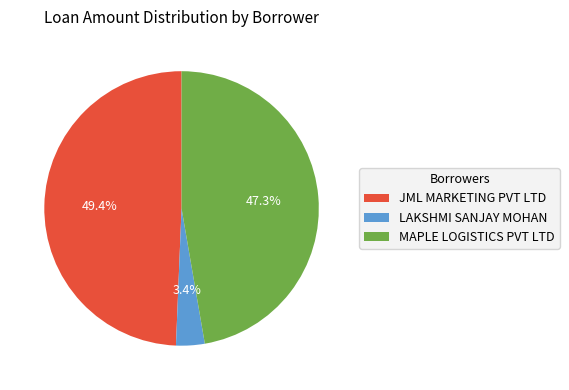

True or false: JML MARKETING PVT LTD accounts for 49% of the total.

True